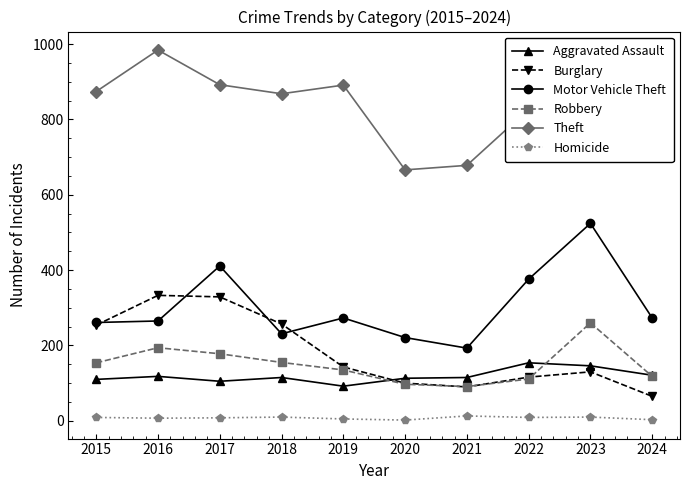

Does the chart display data point markers on the line(s)?

Yes